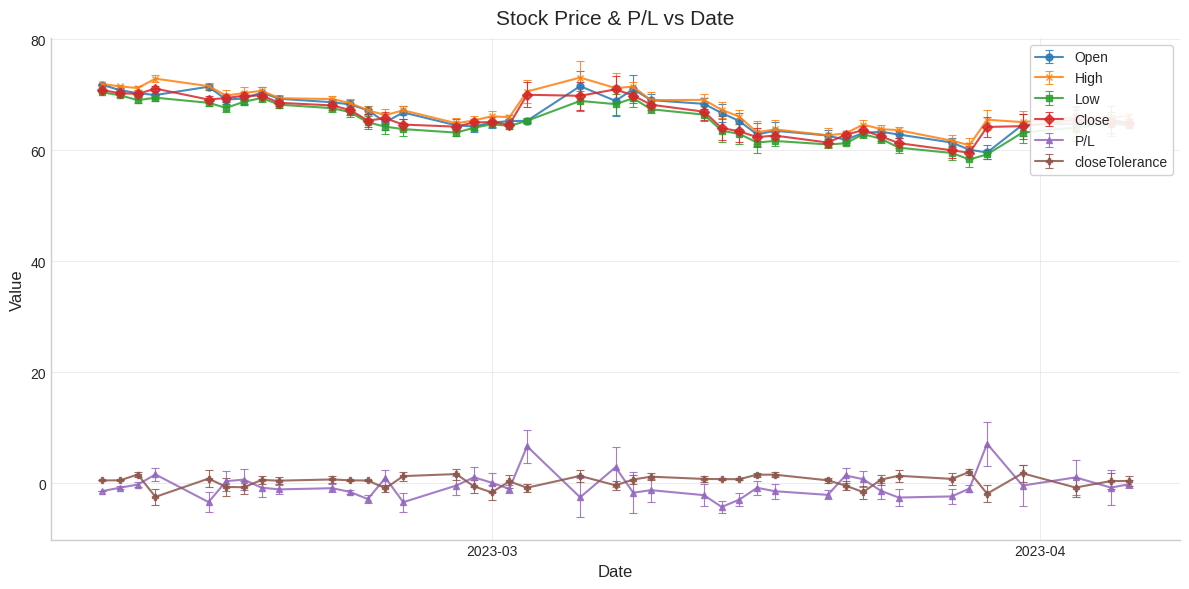

True or false: Low and P/L intersect in this chart.

False